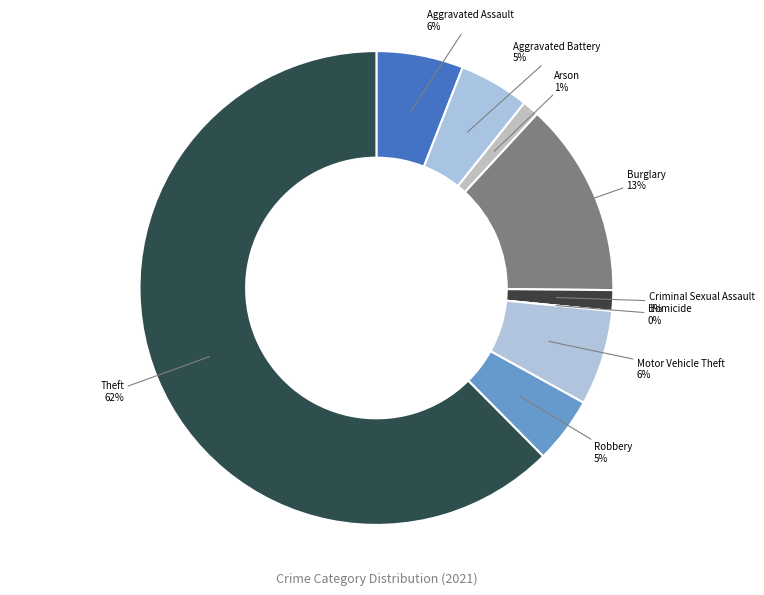

Count the number of slices in the pie.

9